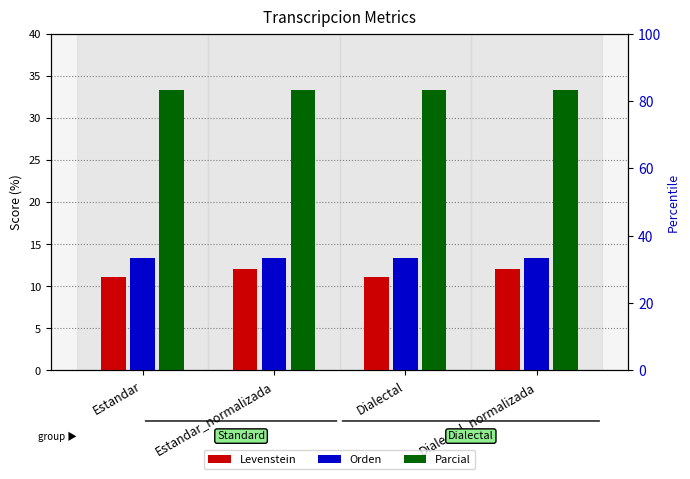

What is the sum of all Parcial values?

133.3